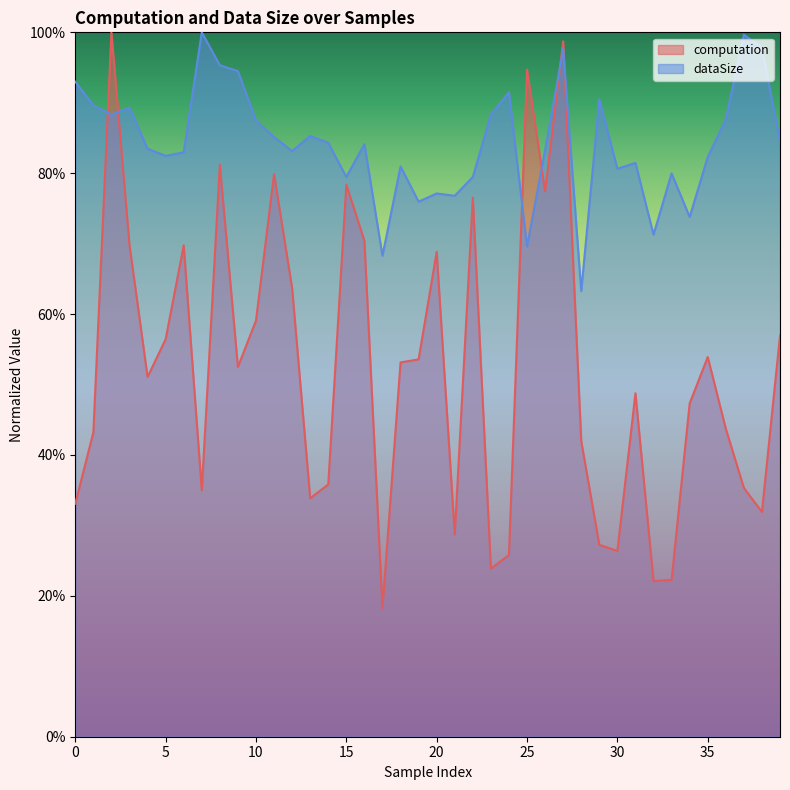

Is the value of computation at 24 greater than the value of dataSize at 38?

No